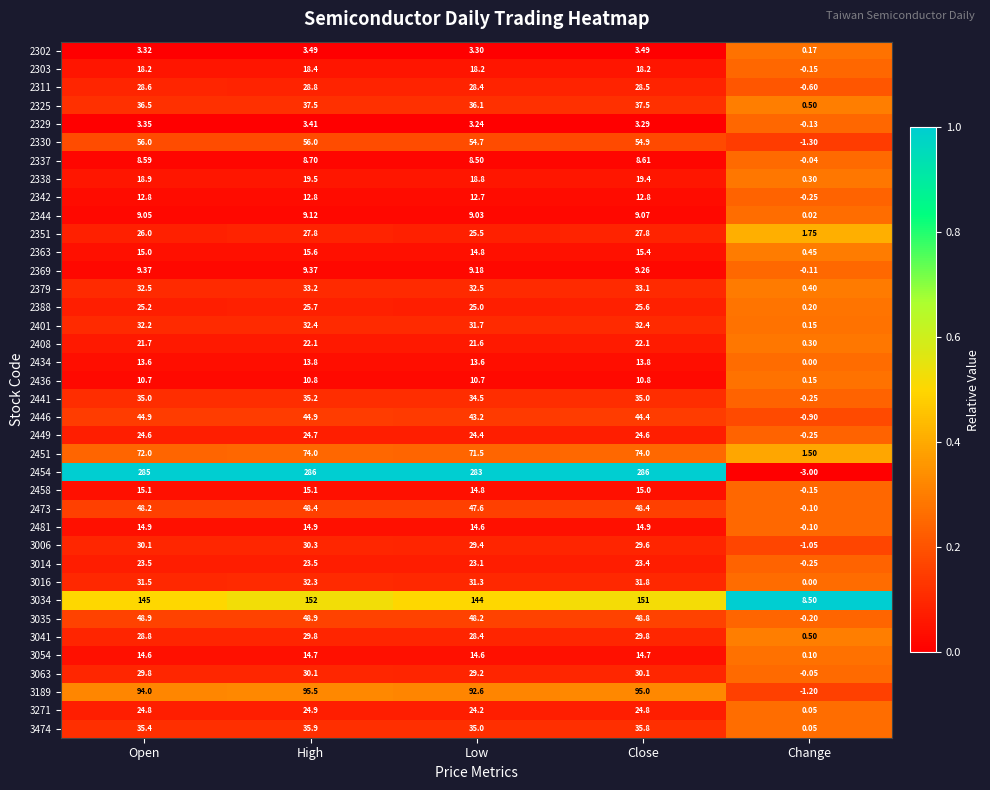

At which category is the sum across all series the highest?

High